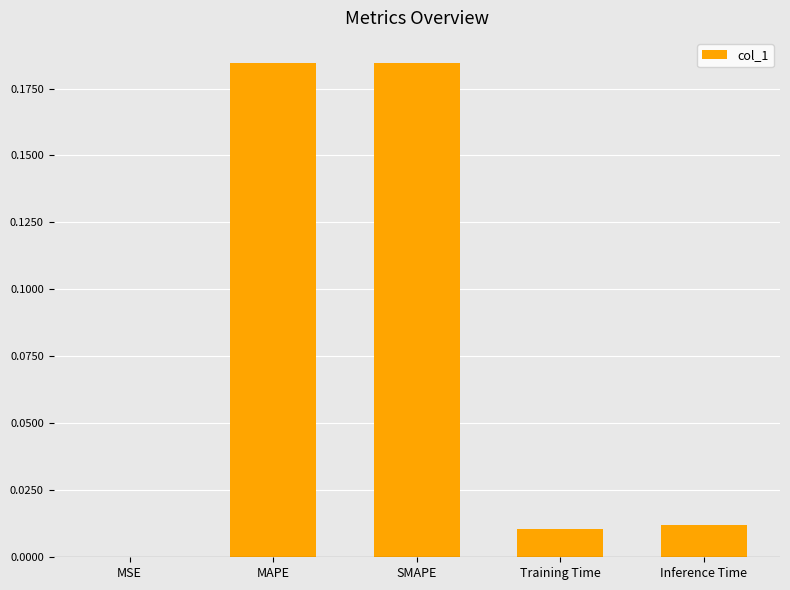

Is it true that the value at Training Time is 0.0?

True